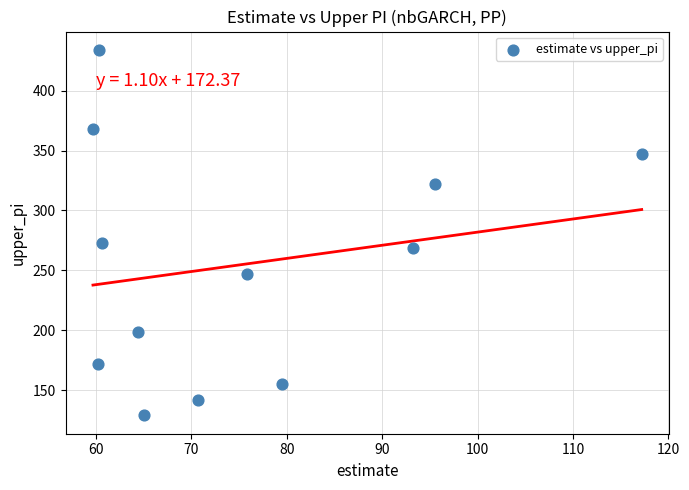

What Y value in the scatter plot is closest to 281?

273